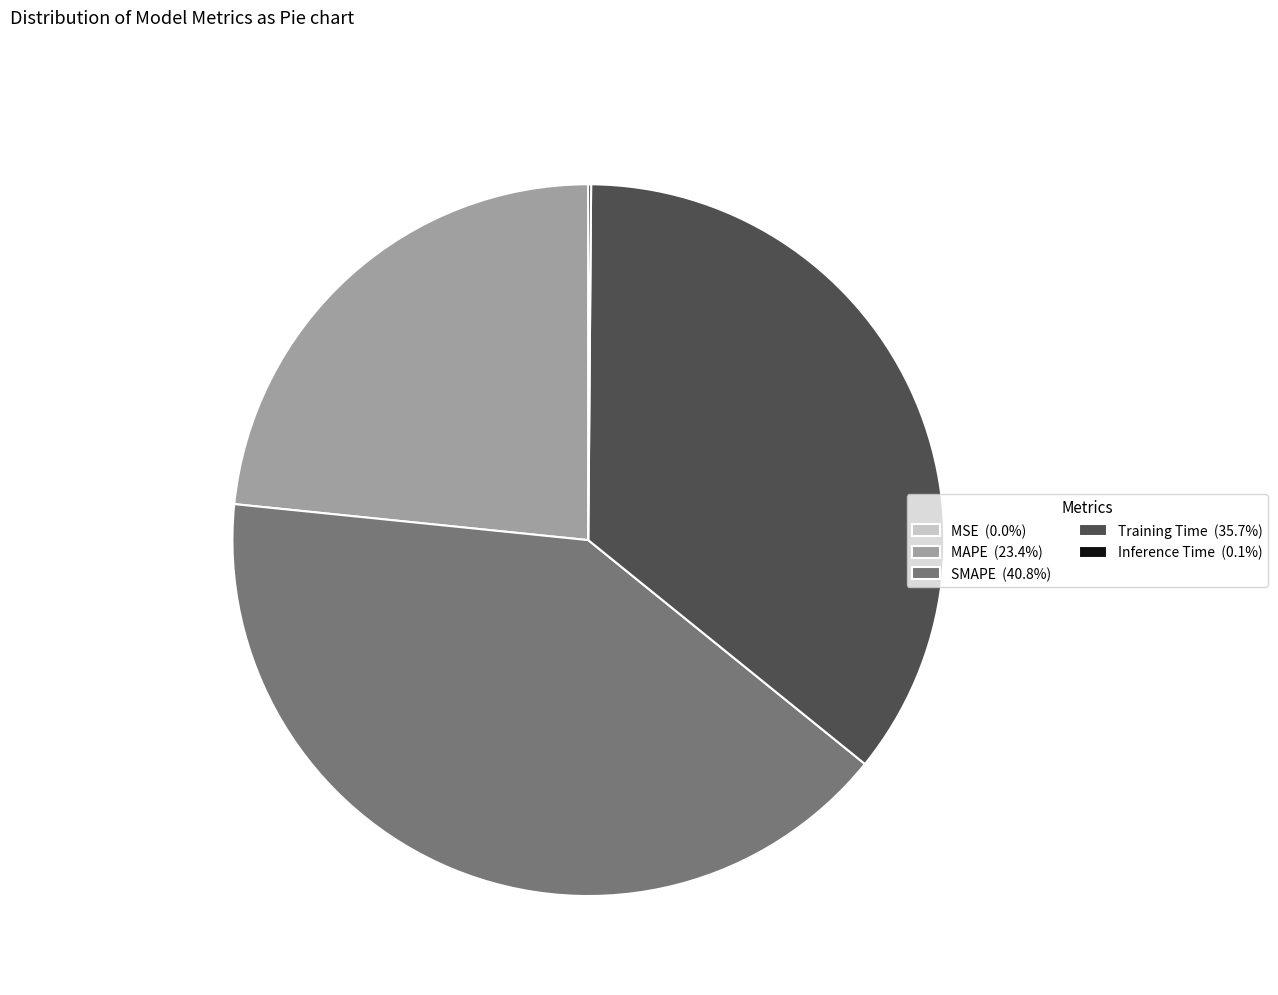

Does any single category account for the majority?

No